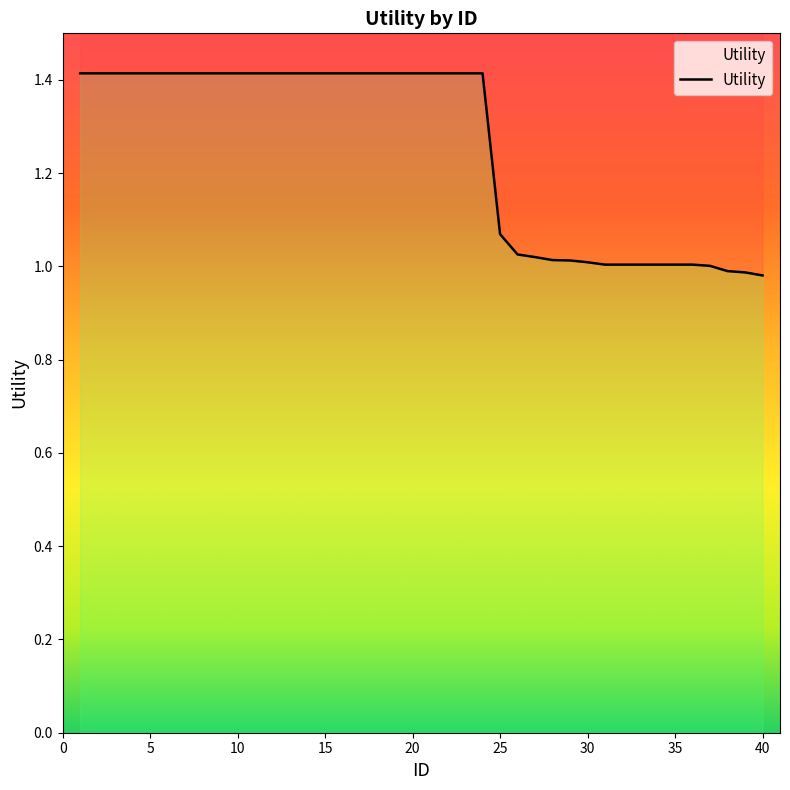

What is the difference between the second highest and minimum values?

0.4